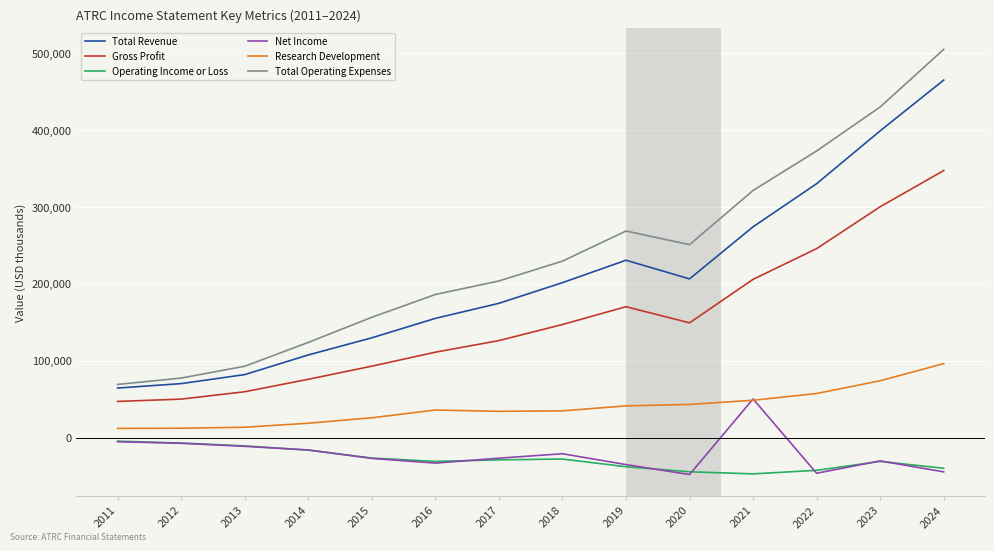

Is it true that Total Revenue equals 111698 at 2012?

False